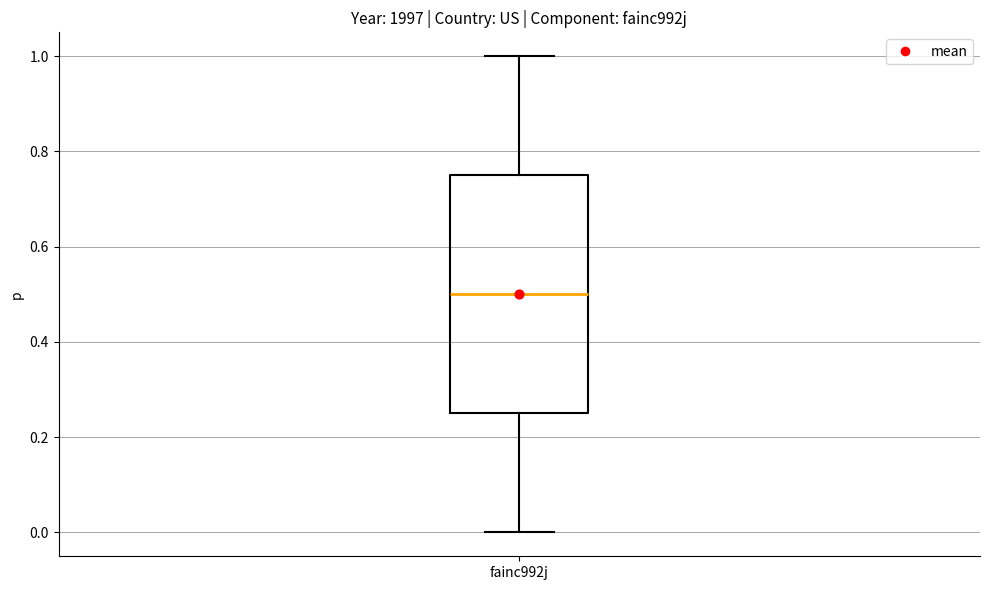

Read this box plot against the y-axis: the position of the median line, the range covered by the box, and the ends of both whiskers. The values are not printed on the chart, so give them approximately, as read against the axis.

median 0.50, box 0.26 to 0.76, whiskers 0.00 to 1.00